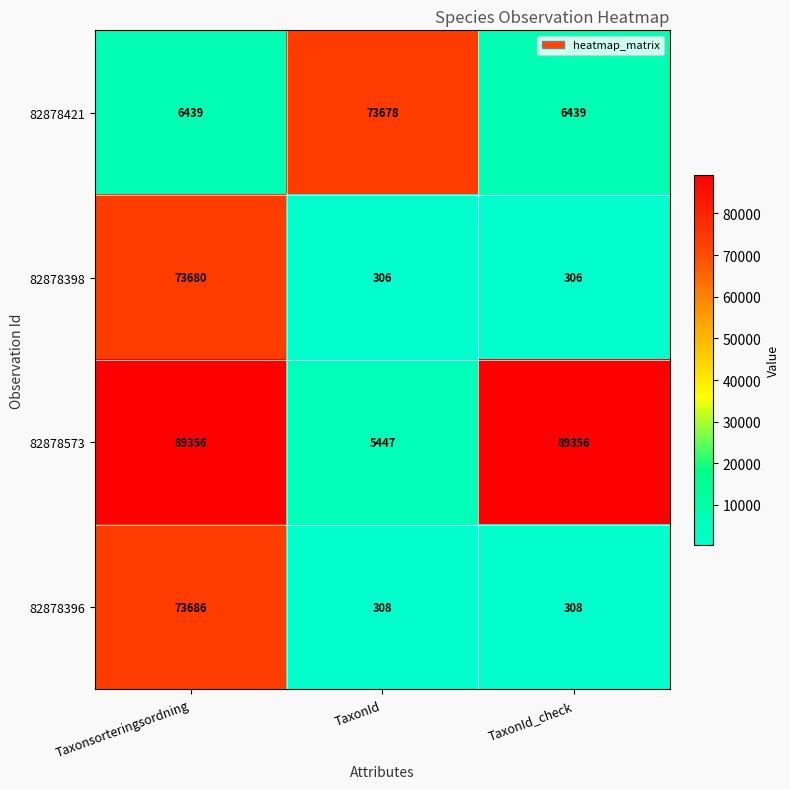

List the series in order of their peak value, highest first.

82878573, 82878396, 82878398, 82878421